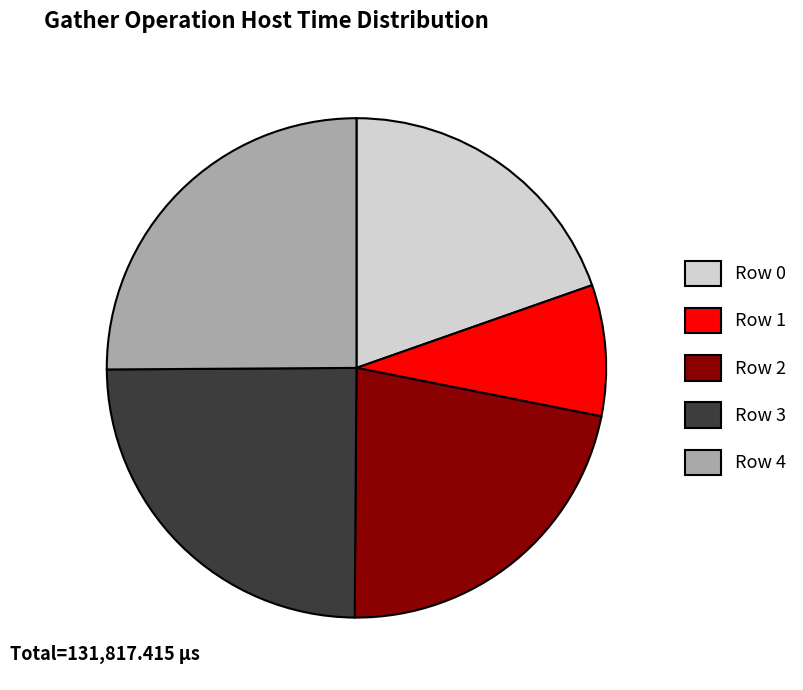

How many segments does this pie chart have?

5